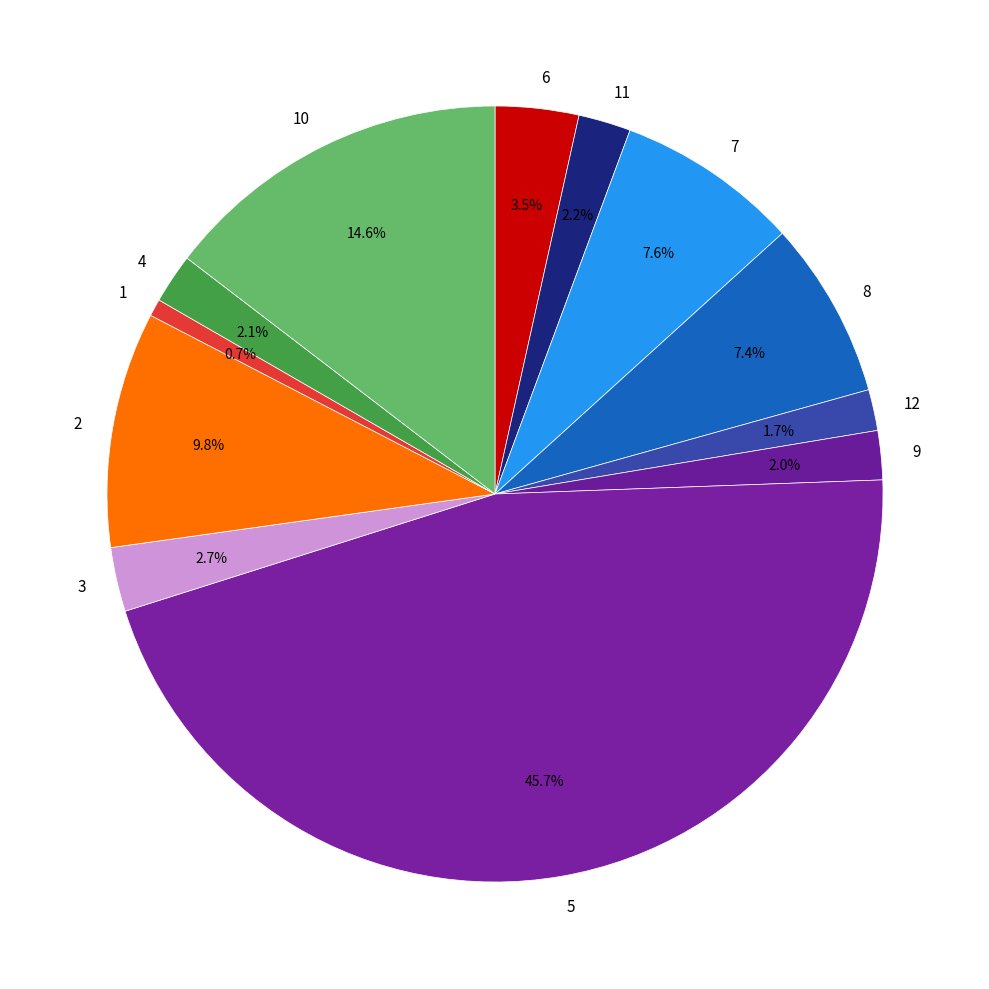

What percentage do 10 and 2 together represent?

24.4%